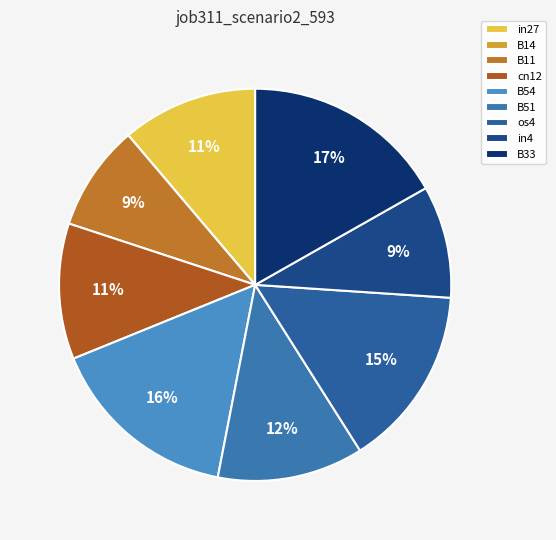

Which slice is the smallest?

B14